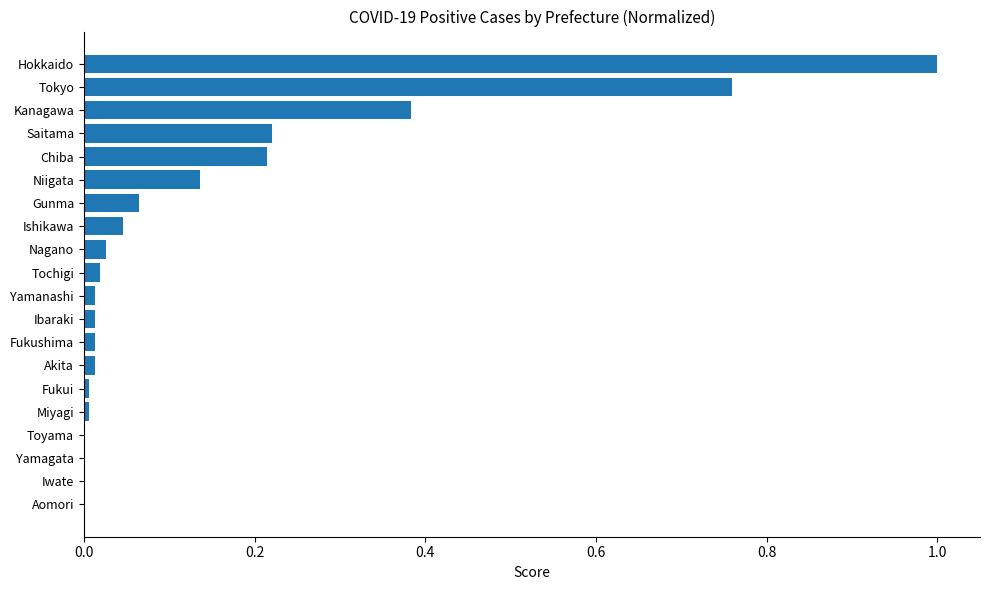

True or false: the data shows 0.0 at Chiba.

False